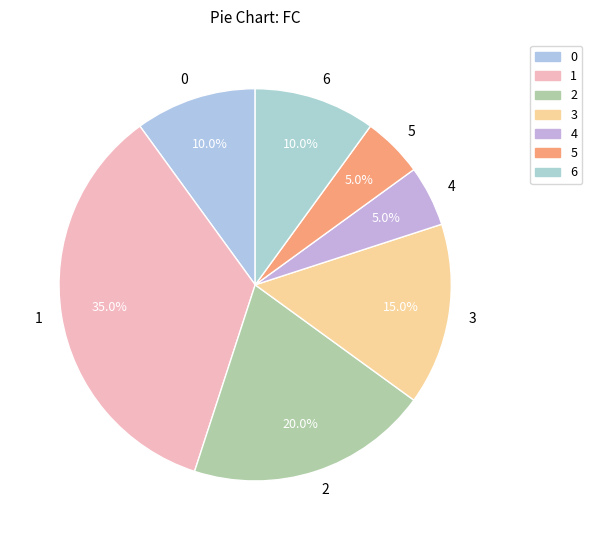

True or false: 0 accounts for 1% of the total.

False